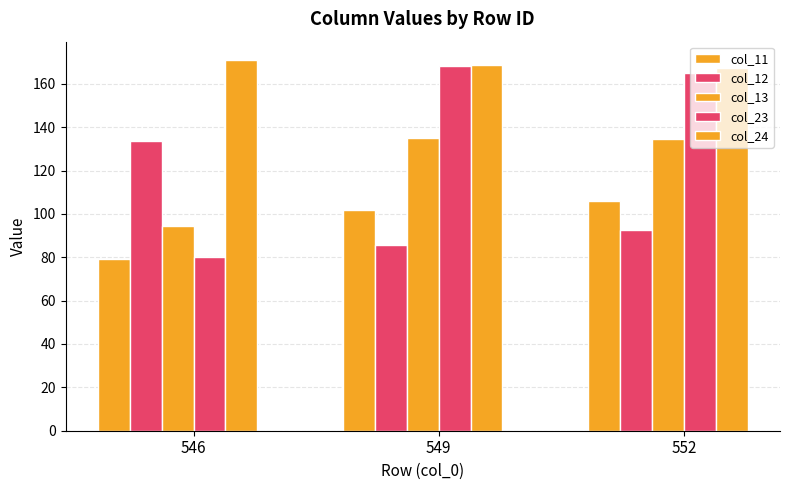

What is the greatest value displayed?

170.9